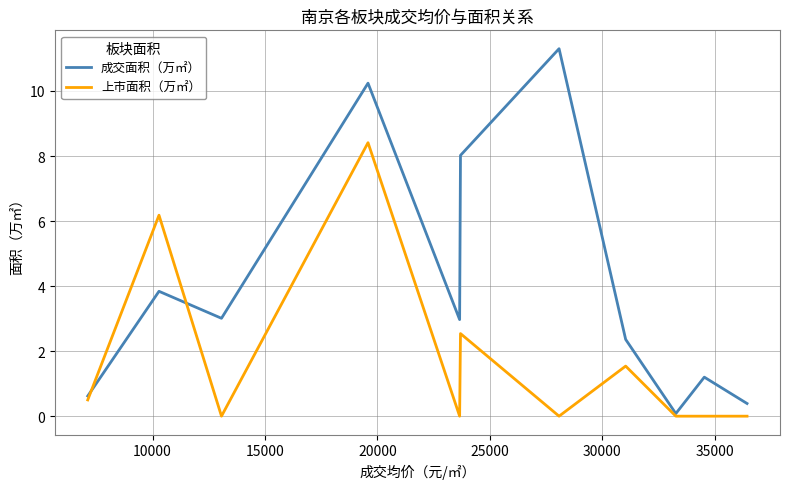

List the series in order of their peak value, highest first.

成交面积（万㎡）, 上市面积（万㎡）